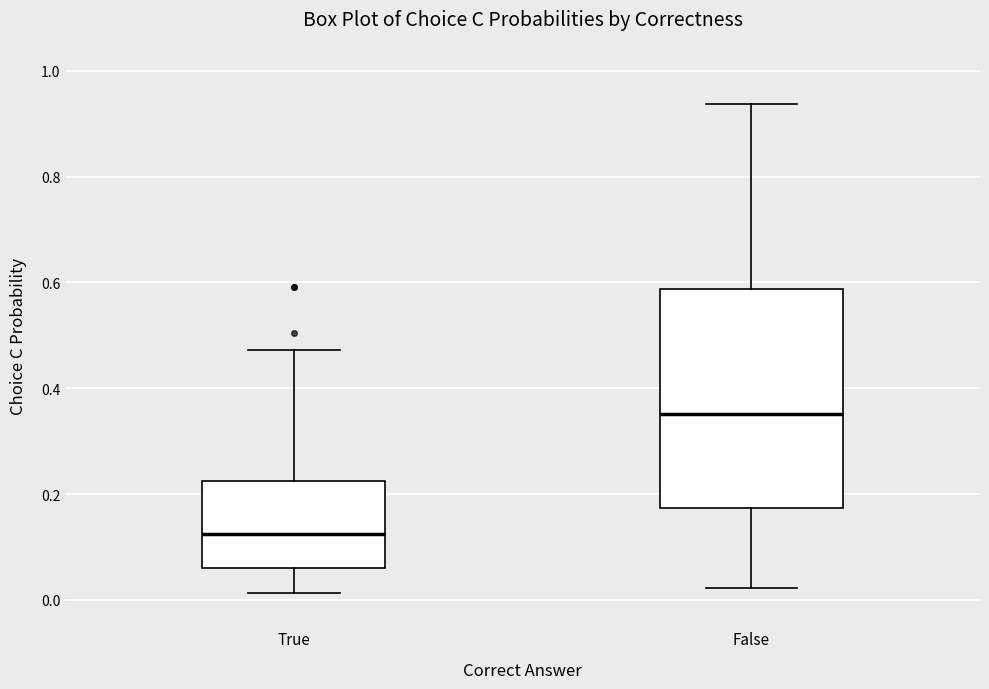

Reading left to right, read every box against the y-axis: the position of its median line, the range the box covers, and the ends of its whiskers. The values are not printed on the chart, so give them approximately, as read against the axis.

True: median 0.12, box 0.06 to 0.22, whiskers 0.02 to 0.48
False: median 0.36, box 0.18 to 0.58, whiskers 0.02 to 0.94